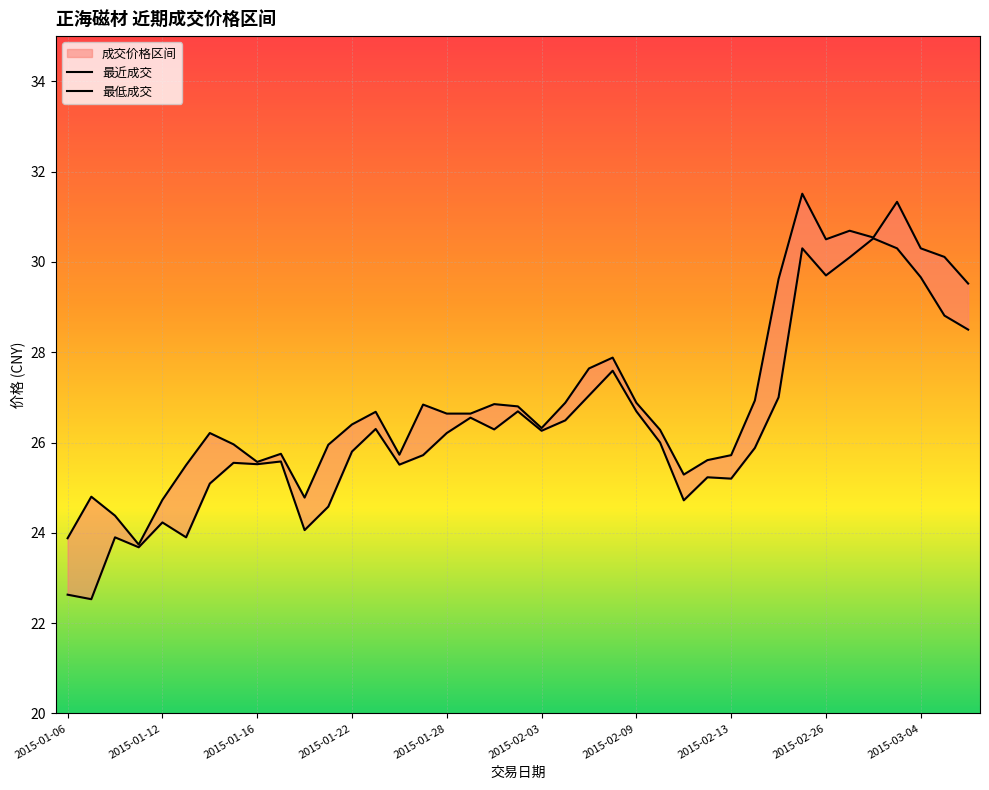

Reading left to right, what are all the values shown in this chart?

最近成交: 2015-01-06=23.9	2015-01-07=24.8	2015-01-08=24.4	2015-01-09=23.7	2015-01-12=24.7	2015-01-13=25.5	2015-01-14=26.2	2015-01-15=26.0	2015-01-16=25.6	2015-01-19=25.8	2015-01-20=24.8	2015-01-21=25.9	2015-01-22=26.4	2015-01-23=26.7	2015-01-26=25.7	2015-01-27=26.8	2015-01-28=26.6	2015-01-29=26.6	2015-01-30=26.9	2015-02-02=26.8	2015-02-03=26.3	2015-02-04=26.9	2015-02-05=27.6	2015-02-06=27.9	2015-02-09=26.9	2015-02-10=26.3	2015-02-11=25.3	2015-02-12=25.6	2015-02-13=25.7	2015-02-16=26.9	2015-02-17=29.6	2015-02-25=31.5	2015-02-26=30.5	2015-02-27=30.7	2015-03-02=30.5	2015-03-03=31.3	2015-03-04=30.3	2015-03-05=30.1	2015-03-06=29.5
最低成交: 2015-01-06=22.6	2015-01-07=22.5	2015-01-08=23.9	2015-01-09=23.7	2015-01-12=24.2	2015-01-13=23.9	2015-01-14=25.1	2015-01-15=25.6	2015-01-16=25.5	2015-01-19=25.6	2015-01-20=24.1	2015-01-21=24.6	2015-01-22=25.8	2015-01-23=26.3	2015-01-26=25.5	2015-01-27=25.7	2015-01-28=26.2	2015-01-29=26.6	2015-01-30=26.3	2015-02-02=26.7	2015-02-03=26.3	2015-02-04=26.5	2015-02-05=27.0	2015-02-06=27.6	2015-02-09=26.7	2015-02-10=26.0	2015-02-11=24.7	2015-02-12=25.2	2015-02-13=25.2	2015-02-16=25.9	2015-02-17=27.0	2015-02-25=30.3	2015-02-26=29.7	2015-02-27=30.1	2015-03-02=30.5	2015-03-03=30.3	2015-03-04=29.7	2015-03-05=28.8	2015-03-06=28.5